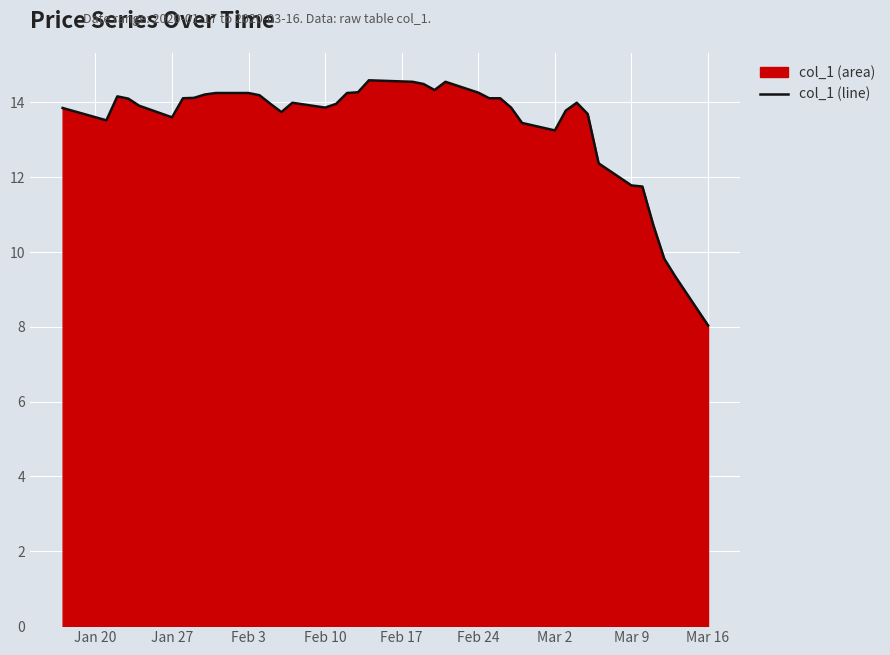

Which category has the lowest value across all series?

Mar 16